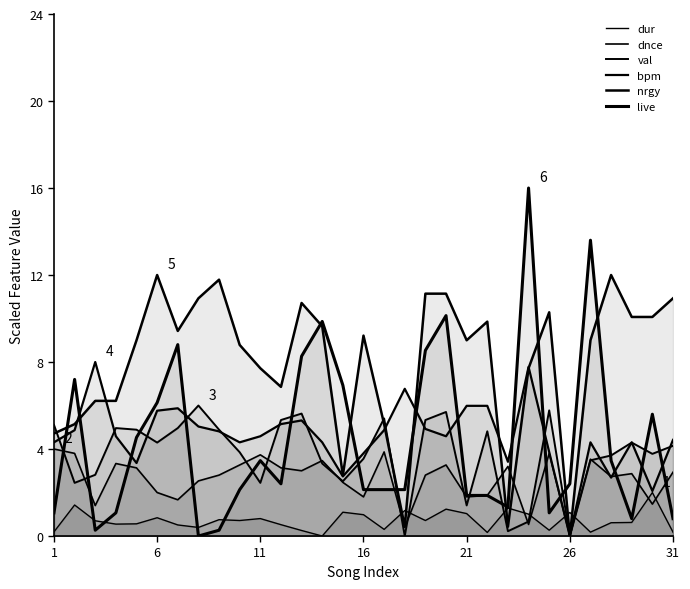

How many lines are shown in the chart?

6